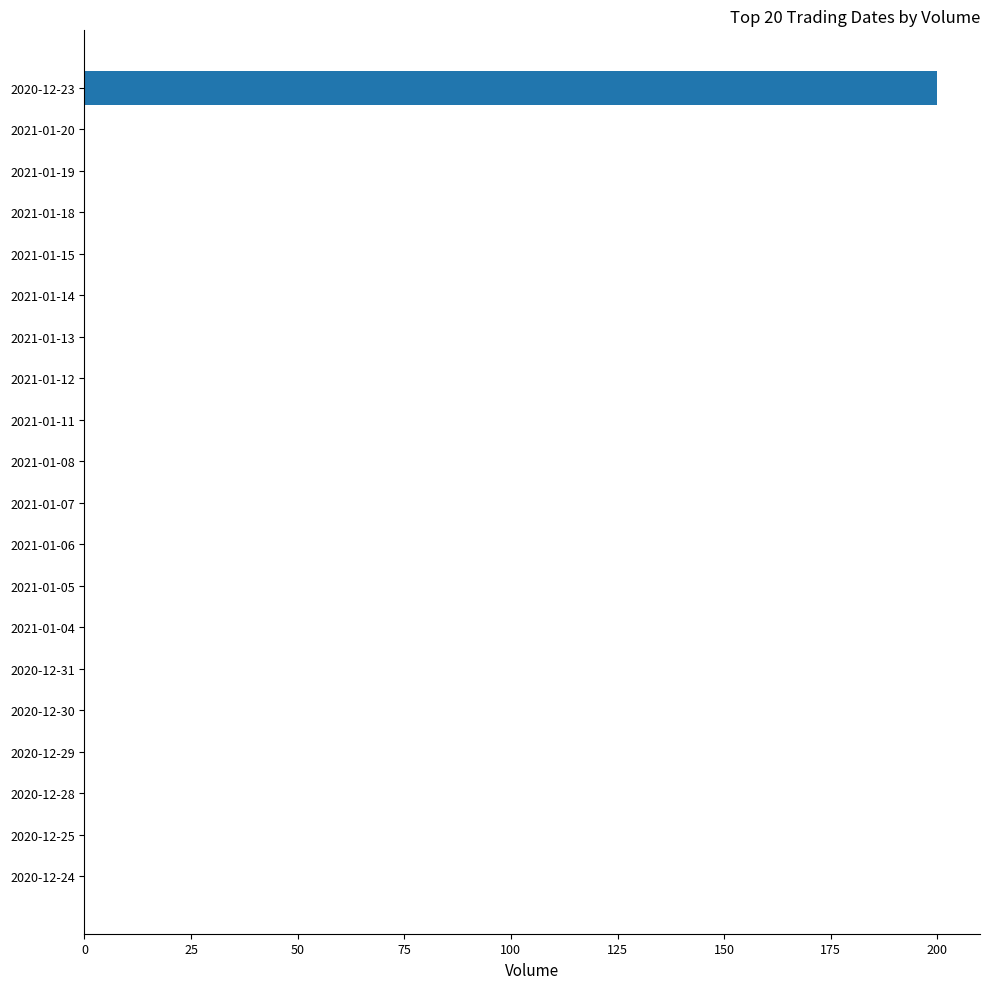

The chart shows a value of 0 at 2021-01-08. True or false?

True